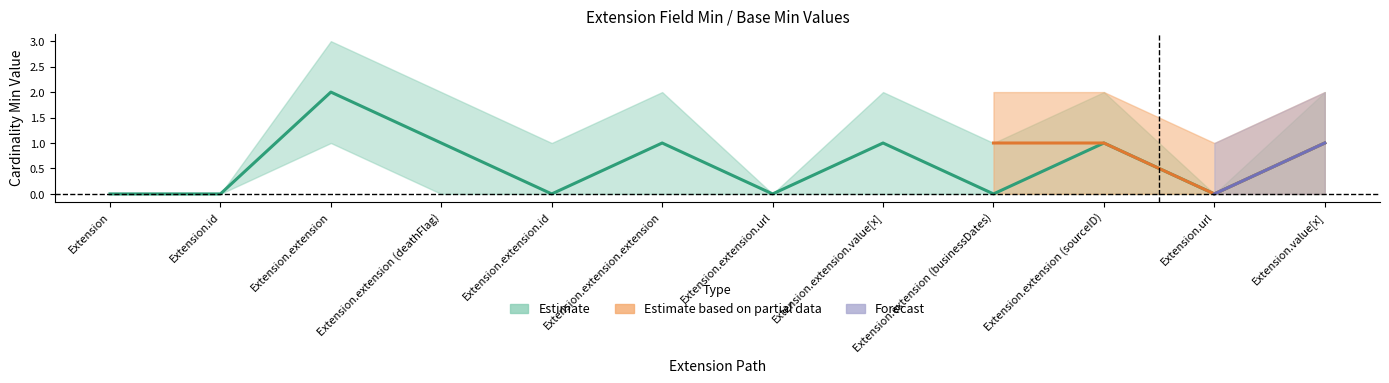

Which has a higher value, Extension.value[x] or Extension.extension.url?

Extension.value[x]